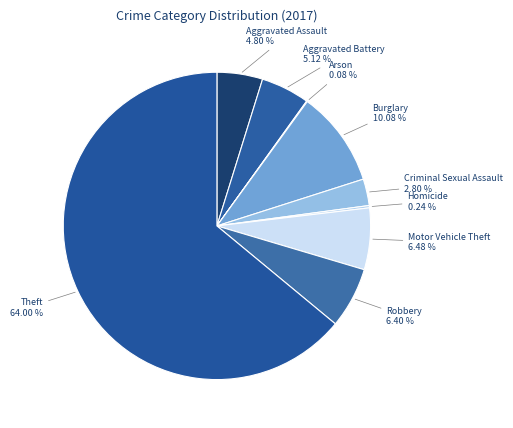

How much of the chart is everything except Robbery?

93.6%